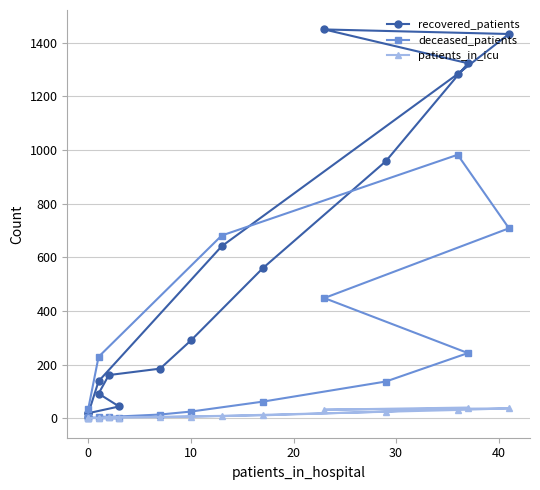

How many data points in deceased_patients are above 62?

7